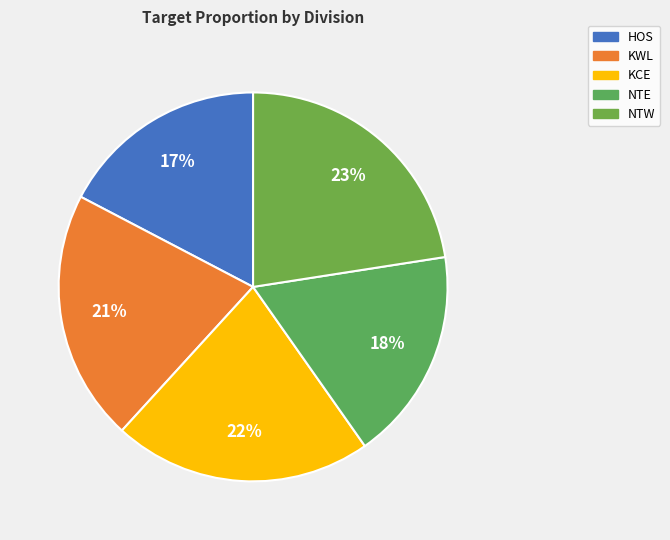

To the nearest percent, what portion does HOS represent?

17%